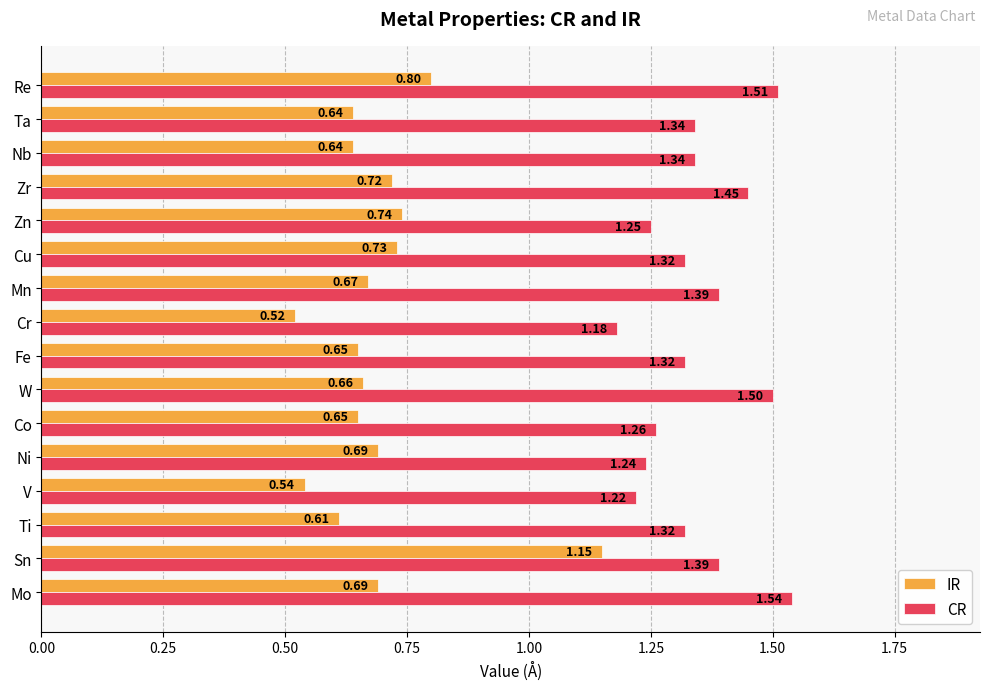

What is the difference between the second highest and minimum values in the IR series?

0.3